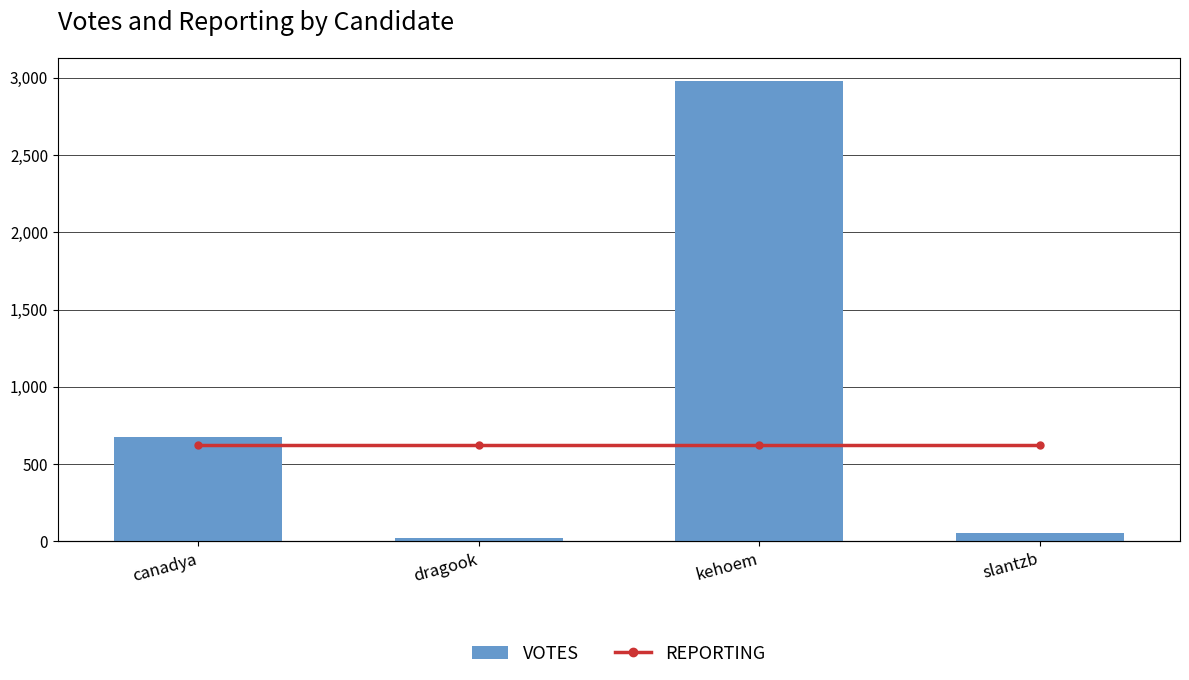

Which series has the largest range (max minus min)?

VOTES